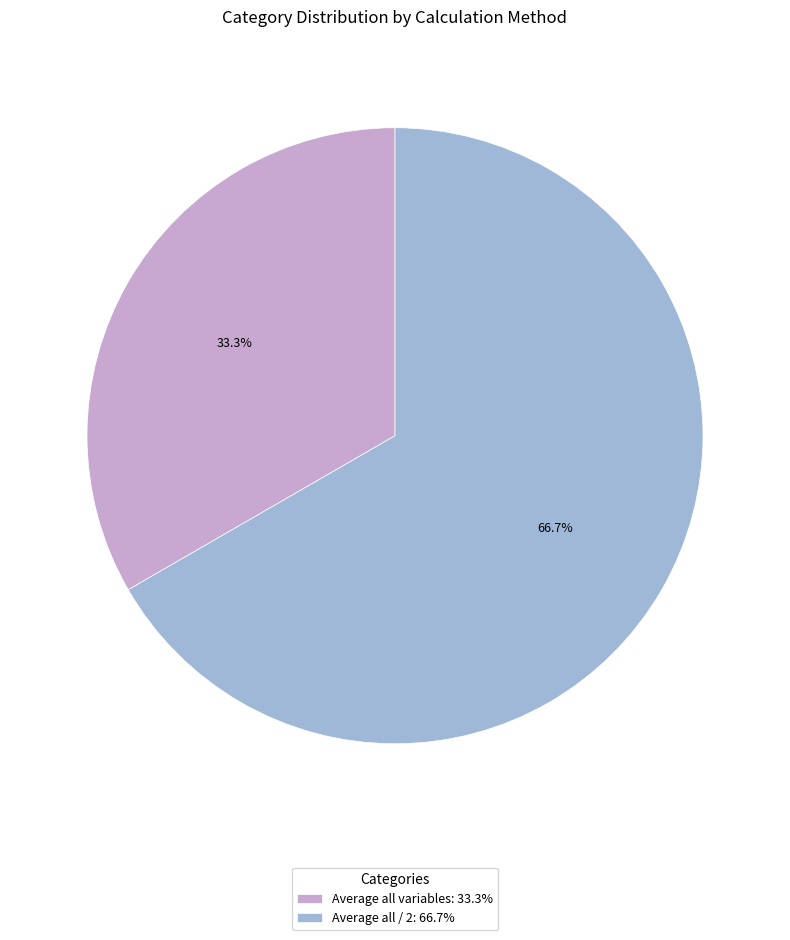

Which has a higher value, Average all variables or Average all / 2?

Average all / 2